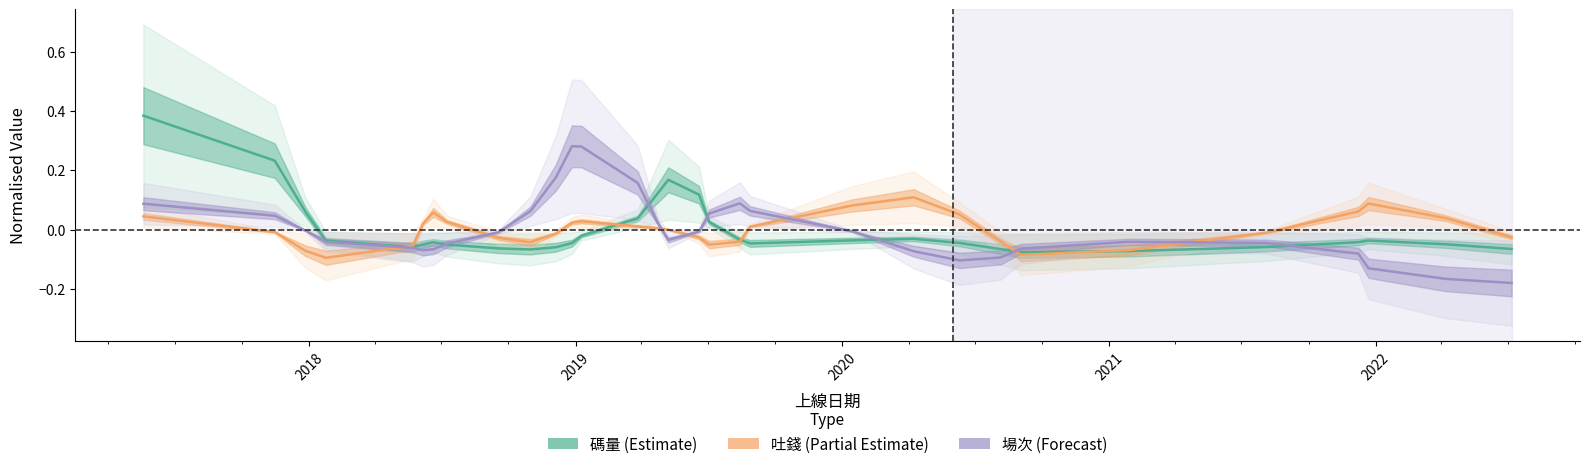

True or false: 碼量 and 吐錢 intersect in this chart.

True